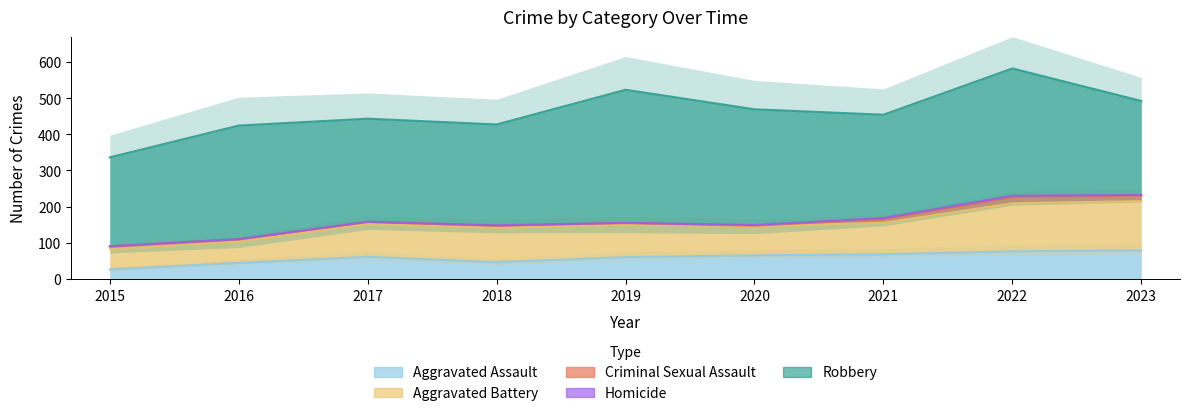

What are all the series names shown in the legend?

Aggravated Assault, Aggravated Battery, Criminal Sexual Assault, Homicide, Robbery